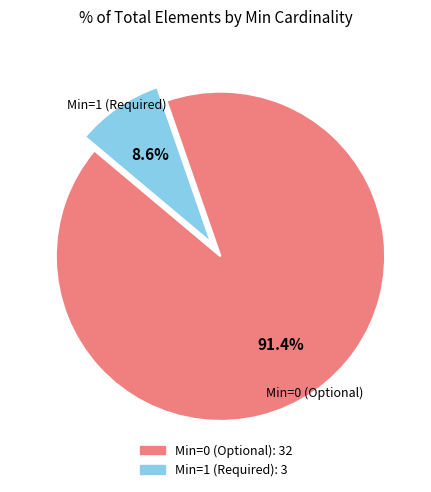

Does any single category account for the majority?

Yes